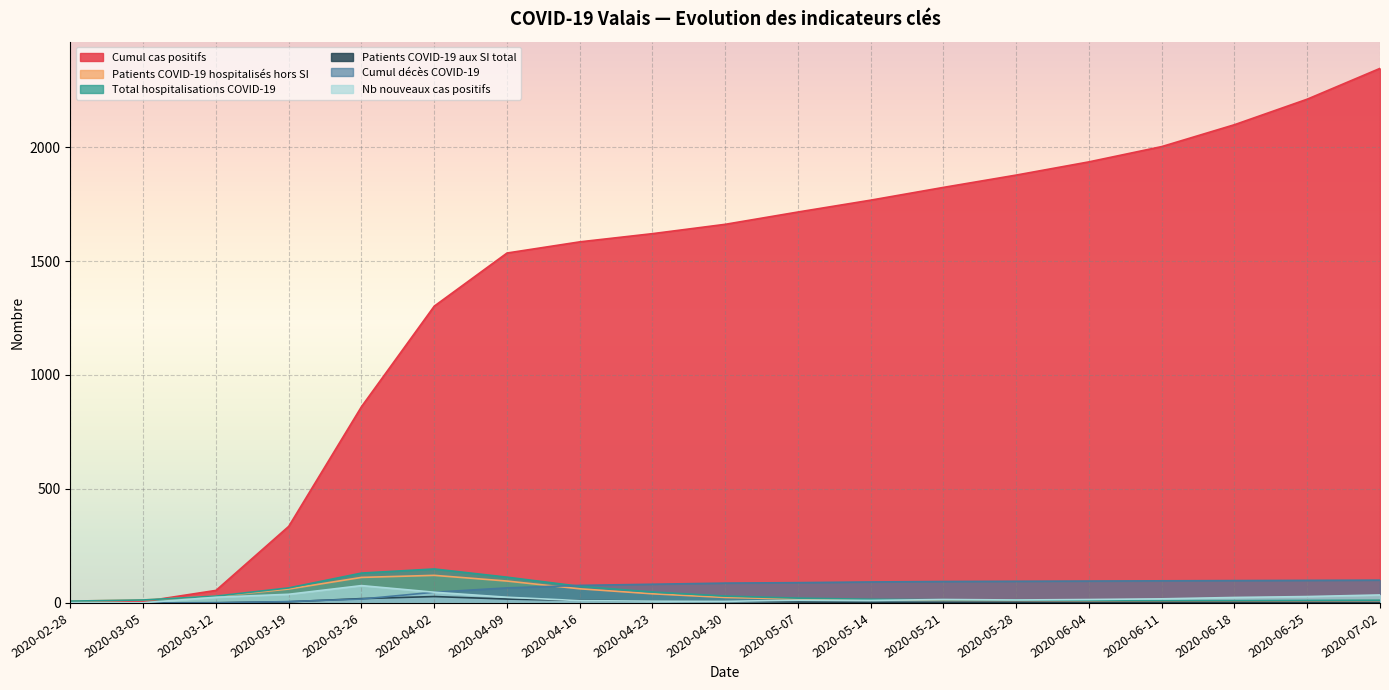

Rank the series by their maximum value, from highest to lowest.

Cumul cas positifs, Total hospitalisations COVID-19, Patients COVID-19 hospitalisés hors SI, Cumul décès COVID-19, Nb nouveaux cas positifs, Patients COVID-19 aux SI total